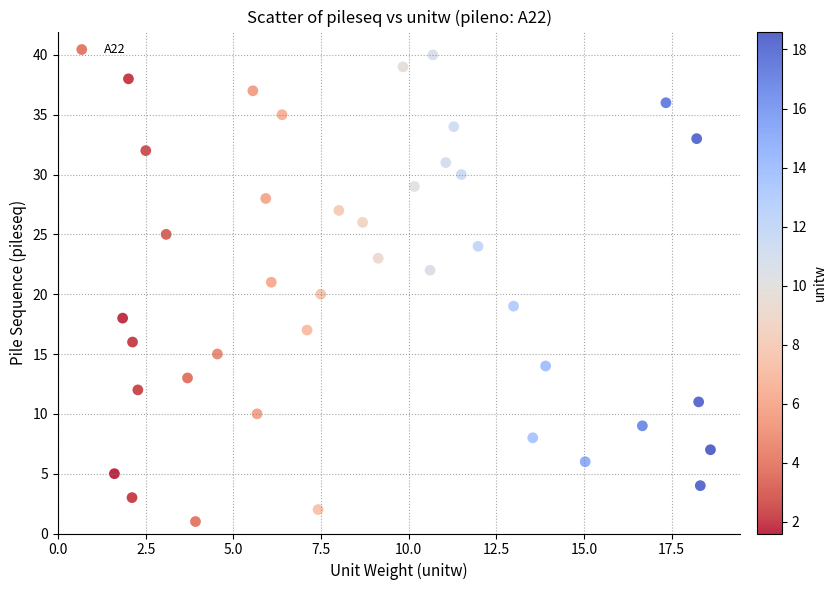

What is the range of Y values (max minus min)?

39